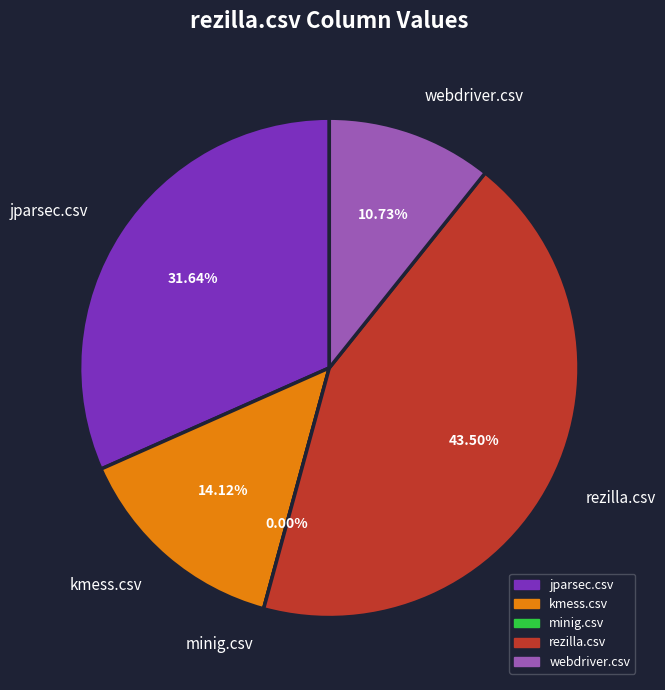

Does jparsec.csv account for over 50% of the chart?

No